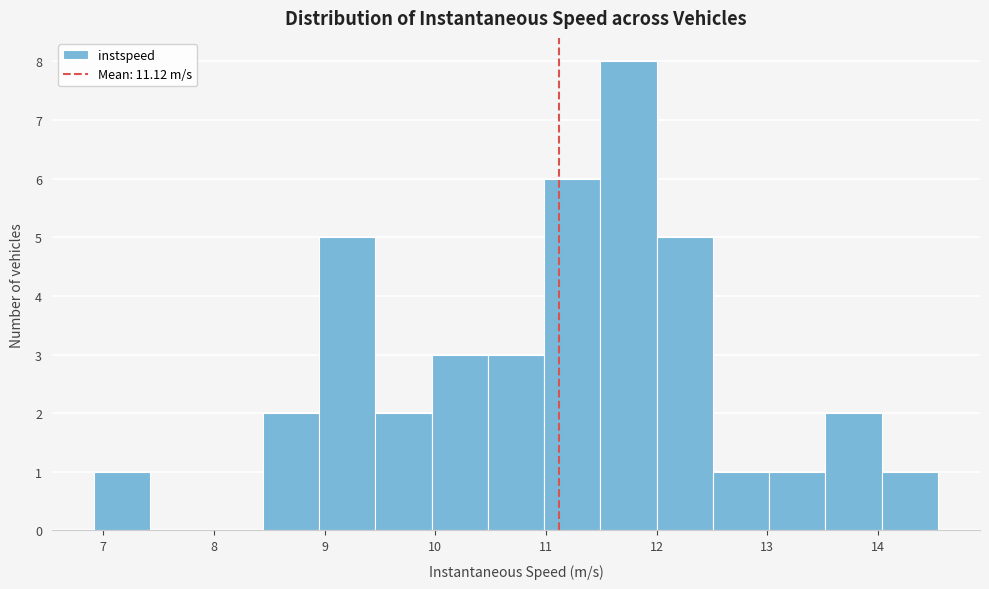

Reading left to right, transcribe this chart: for each bar, give the range it covers on the x-axis and its height. Neither the bar edges nor the heights are printed on the chart, so give them approximately, as read against the axes.

6.9 to 7.4: 1
7.4 to 7.9: 0
7.9 to 8.4: 0
8.4 to 8.9: 2
8.9 to 9.5: 5
9.5 to 10.0: 2
10.0 to 10.5: 3
10.5 to 11.0: 3
11.0 to 11.5: 6
11.5 to 12.0: 8
12.0 to 12.5: 5
12.5 to 13.0: 1
13.0 to 13.5: 1
13.5 to 14.0: 2
14.0 to 14.5: 1